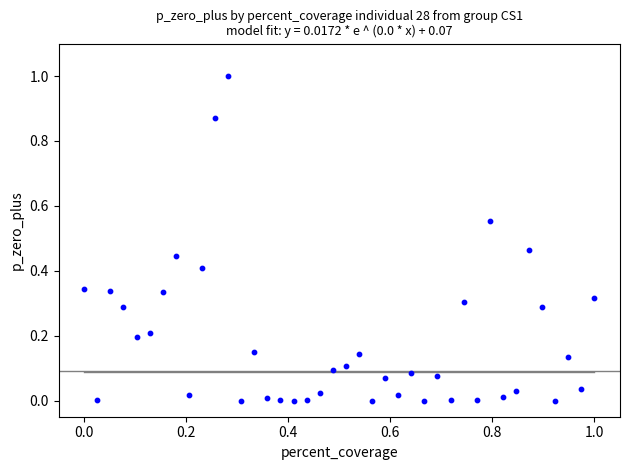

What is the range of Y values (max minus min)?

1.0